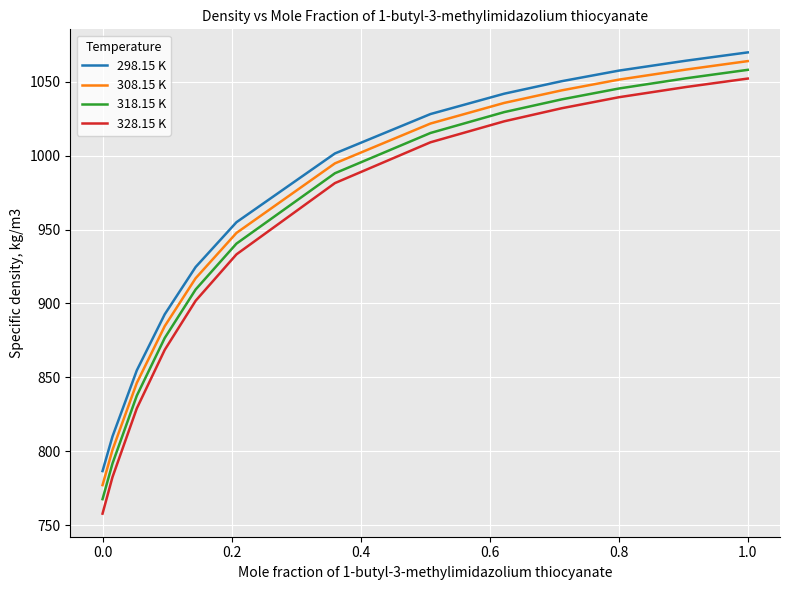

Which series has the largest total across all categories?

298.15 K